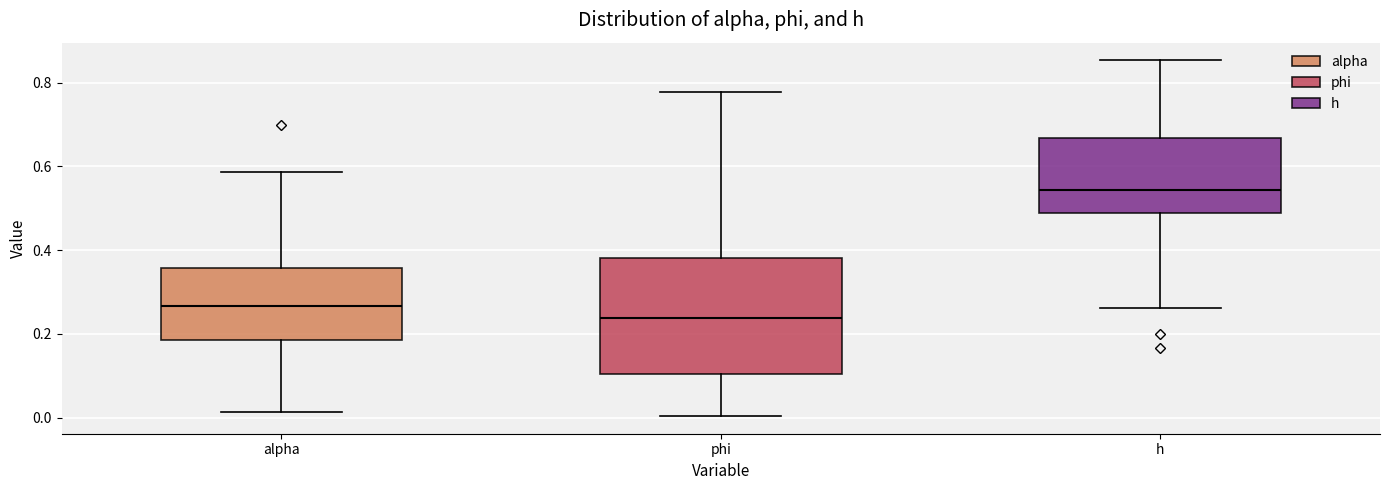

Reading left to right, transcribe this box plot: for each box, give where its median line is, the range the box spans, and where its two whiskers end, as read against the y-axis. The values are not printed on the chart, so give them approximately, as read against the axis.

alpha: median 0.26, box 0.18 to 0.36, whiskers 0.02 to 0.58
phi: median 0.24, box 0.10 to 0.38, whiskers 0.00 to 0.78
h: median 0.54, box 0.48 to 0.66, whiskers 0.26 to 0.86